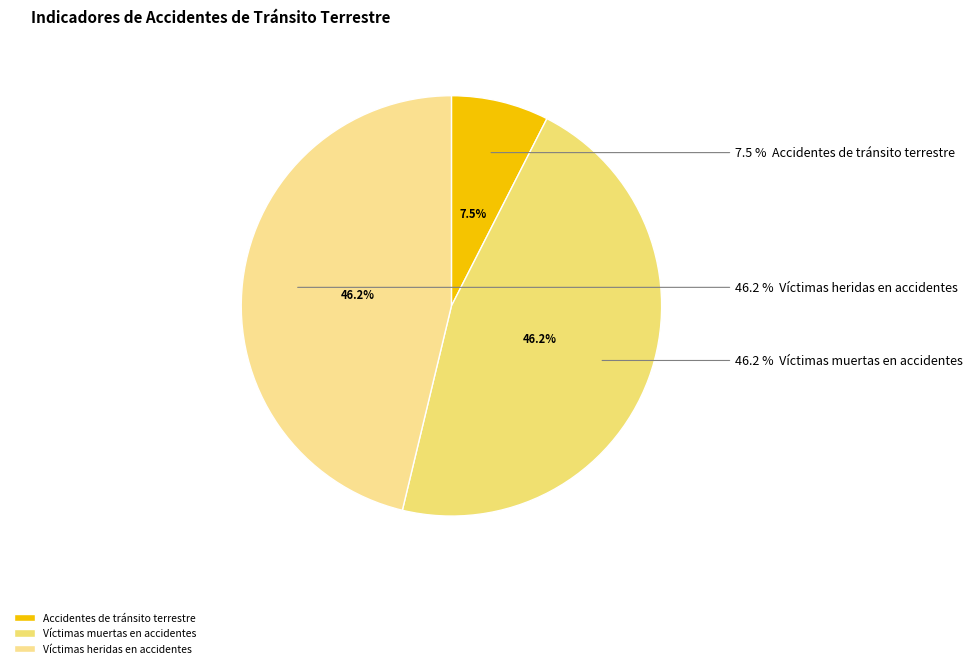

Is it true that Víctimas muertas en accidentes is 46% of the pie?

True